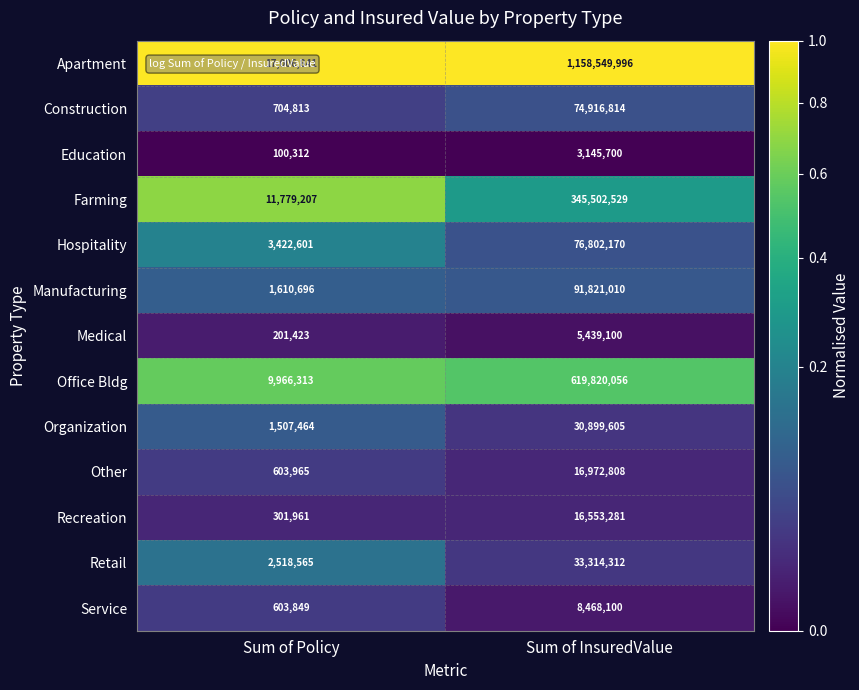

Read the Service value at Sum of InsuredValue.

8468100